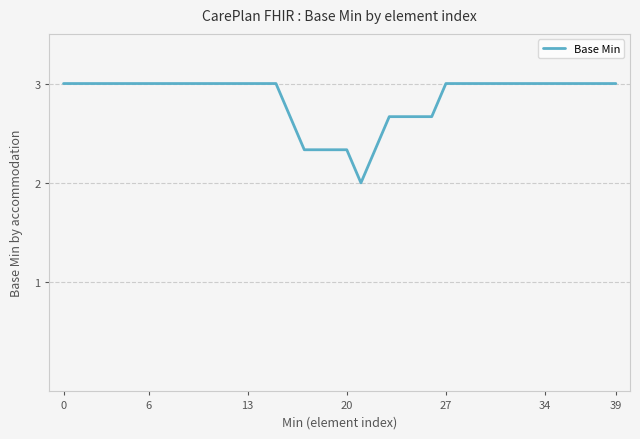

Reading left to right, extract all data points from this chart.

3.0	3.0	3.0	3.0	3.0	3.0	3.0	3.0	3.0	3.0	3.0	3.0	3.0	3.0	3.0	3.0	2.7	2.3	2.3	2.3	2.3	2.0	2.3	2.7	2.7	2.7	2.7	3.0	3.0	3.0	3.0	3.0	3.0	3.0	3.0	3.0	3.0	3.0	3.0	3.0